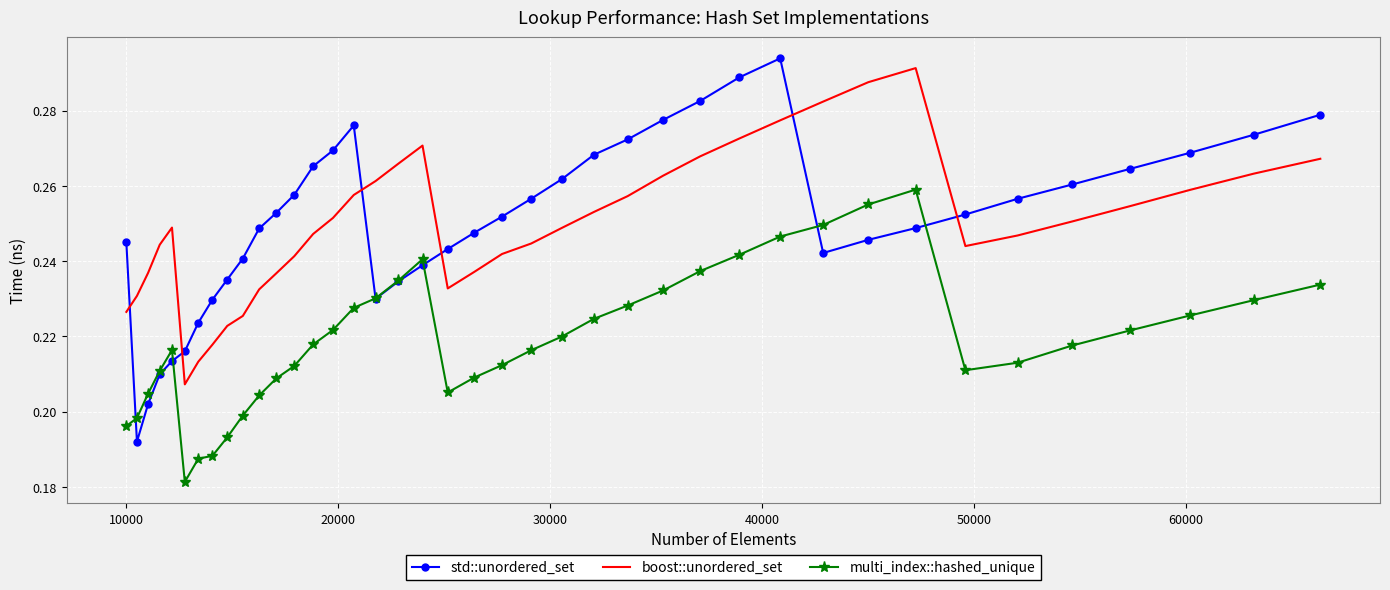

True or false: multi_index::hashed_unique and boost::unordered_set cross at least once.

False